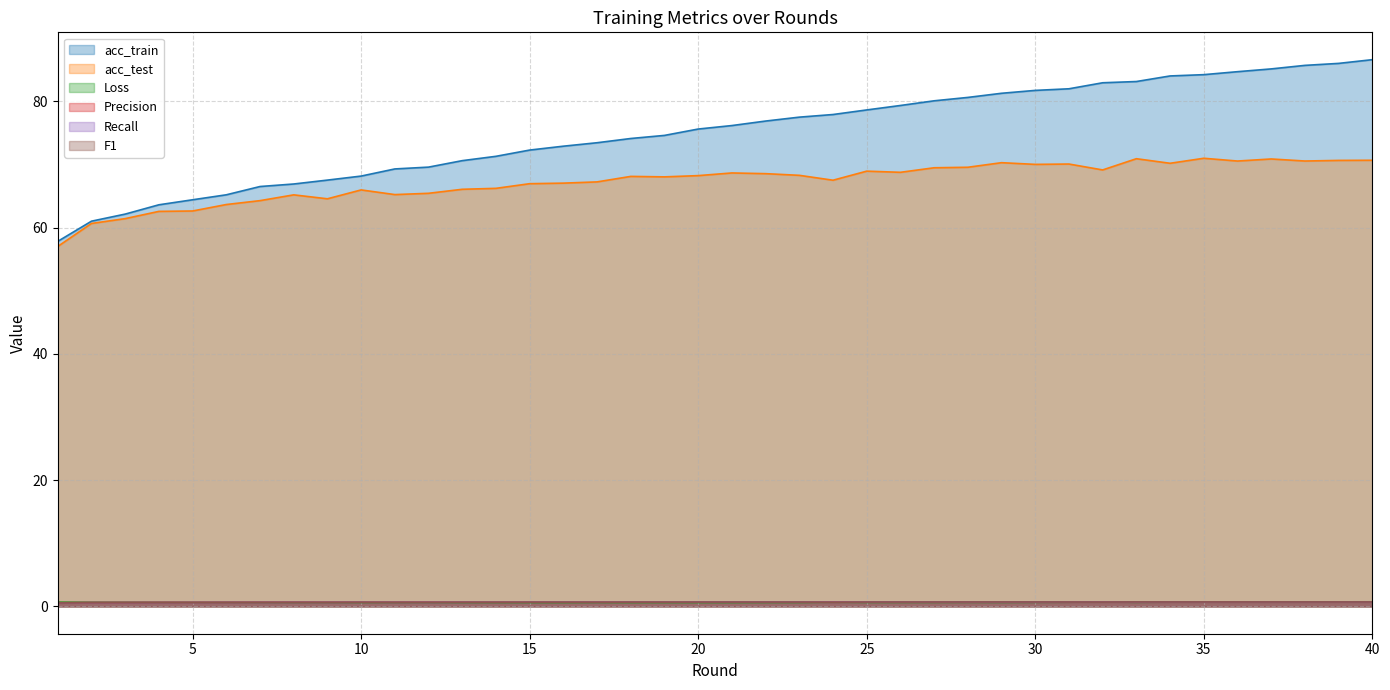

What is the value of the Loss point at the 27th from the left?

0.6